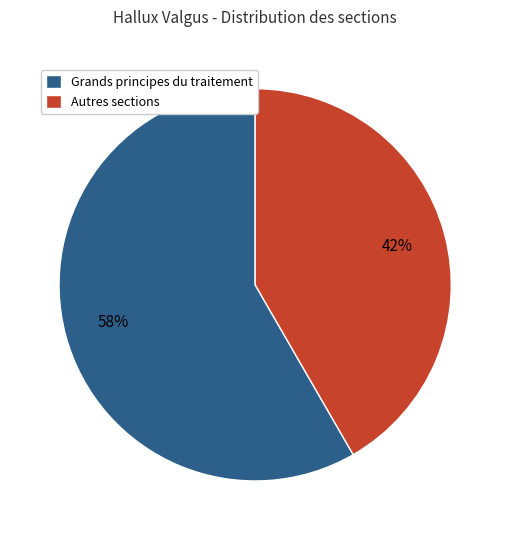

Does any single category account for the majority?

Yes